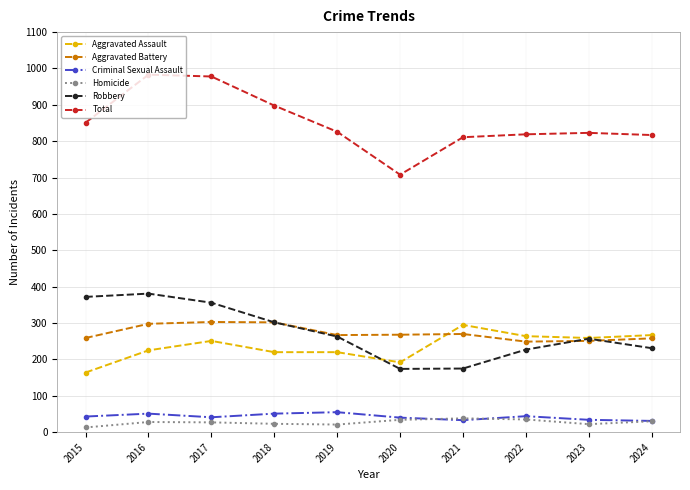

What is the approximate value of Criminal Sexual Assault at 2022?

44